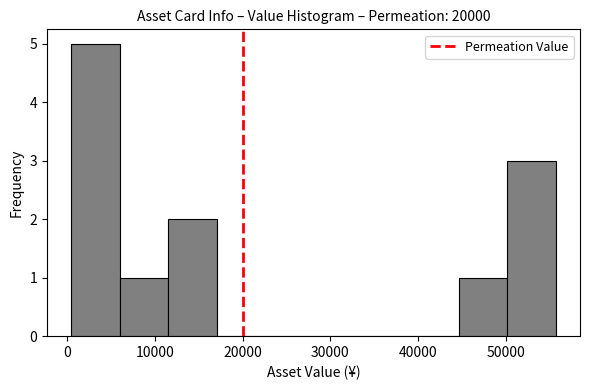

Reading left to right, transcribe this chart: for each bar, give the range it covers on the x-axis and its height. Neither the bar edges nor the heights are printed on the chart, so give them approximately, as read against the axes.

0 to 6000: 5
6000 to 12000: 1
12000 to 17000: 2
17000 to 23000: 0
23000 to 28000: 0
28000 to 34000: 0
34000 to 39000: 0
39000 to 45000: 0
45000 to 50000: 1
50000 to 56000: 3